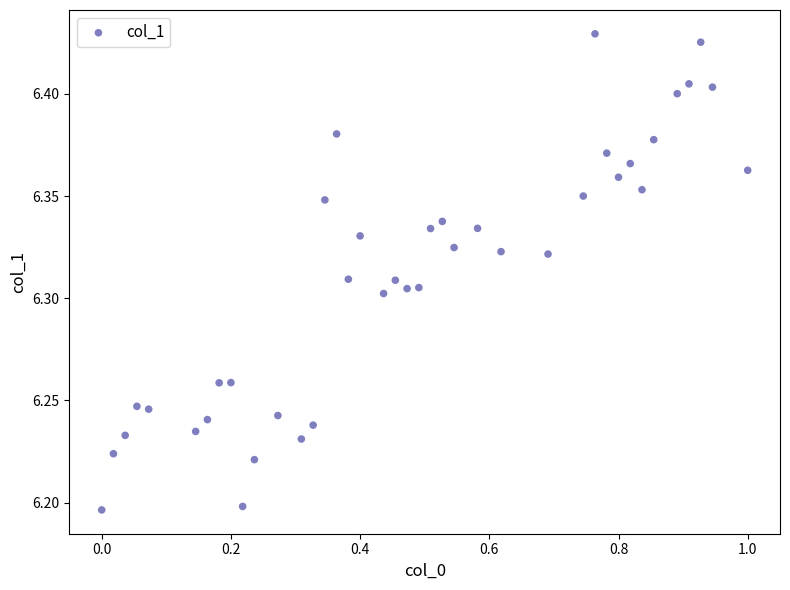

What is the range of X values (max minus min)?

1.0